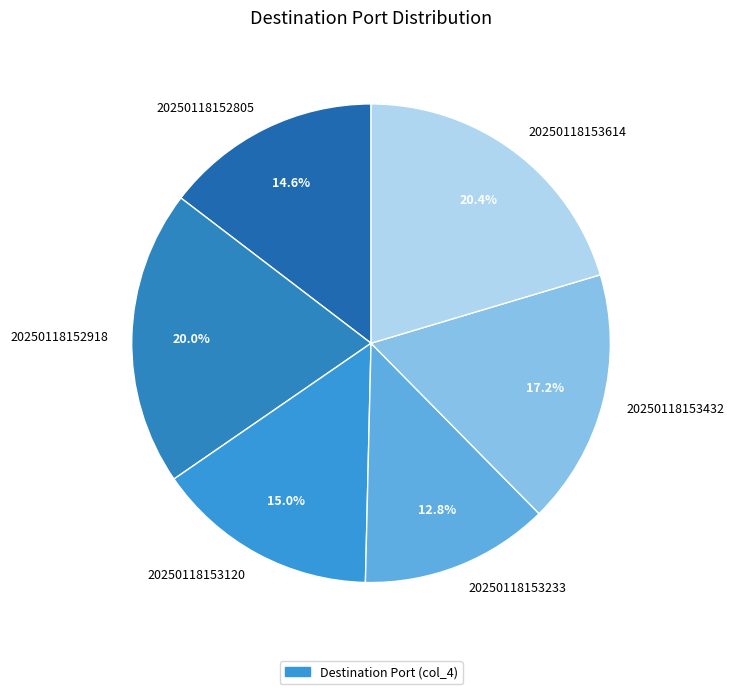

To the nearest percent, what portion does 20250118153614 represent?

20%